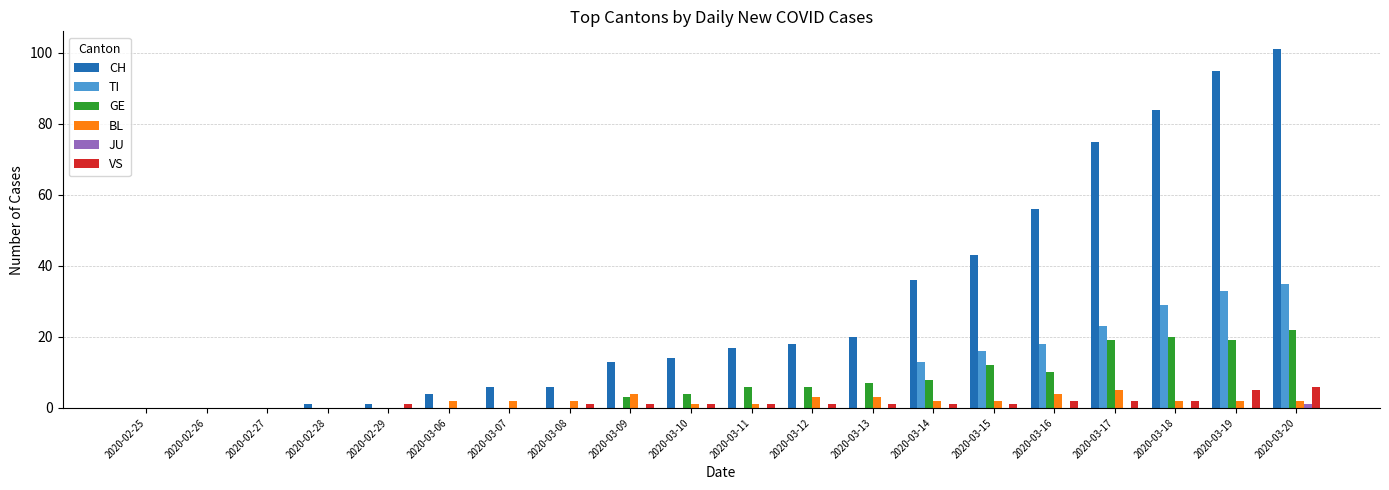

Which series has the largest total across all categories?

CH